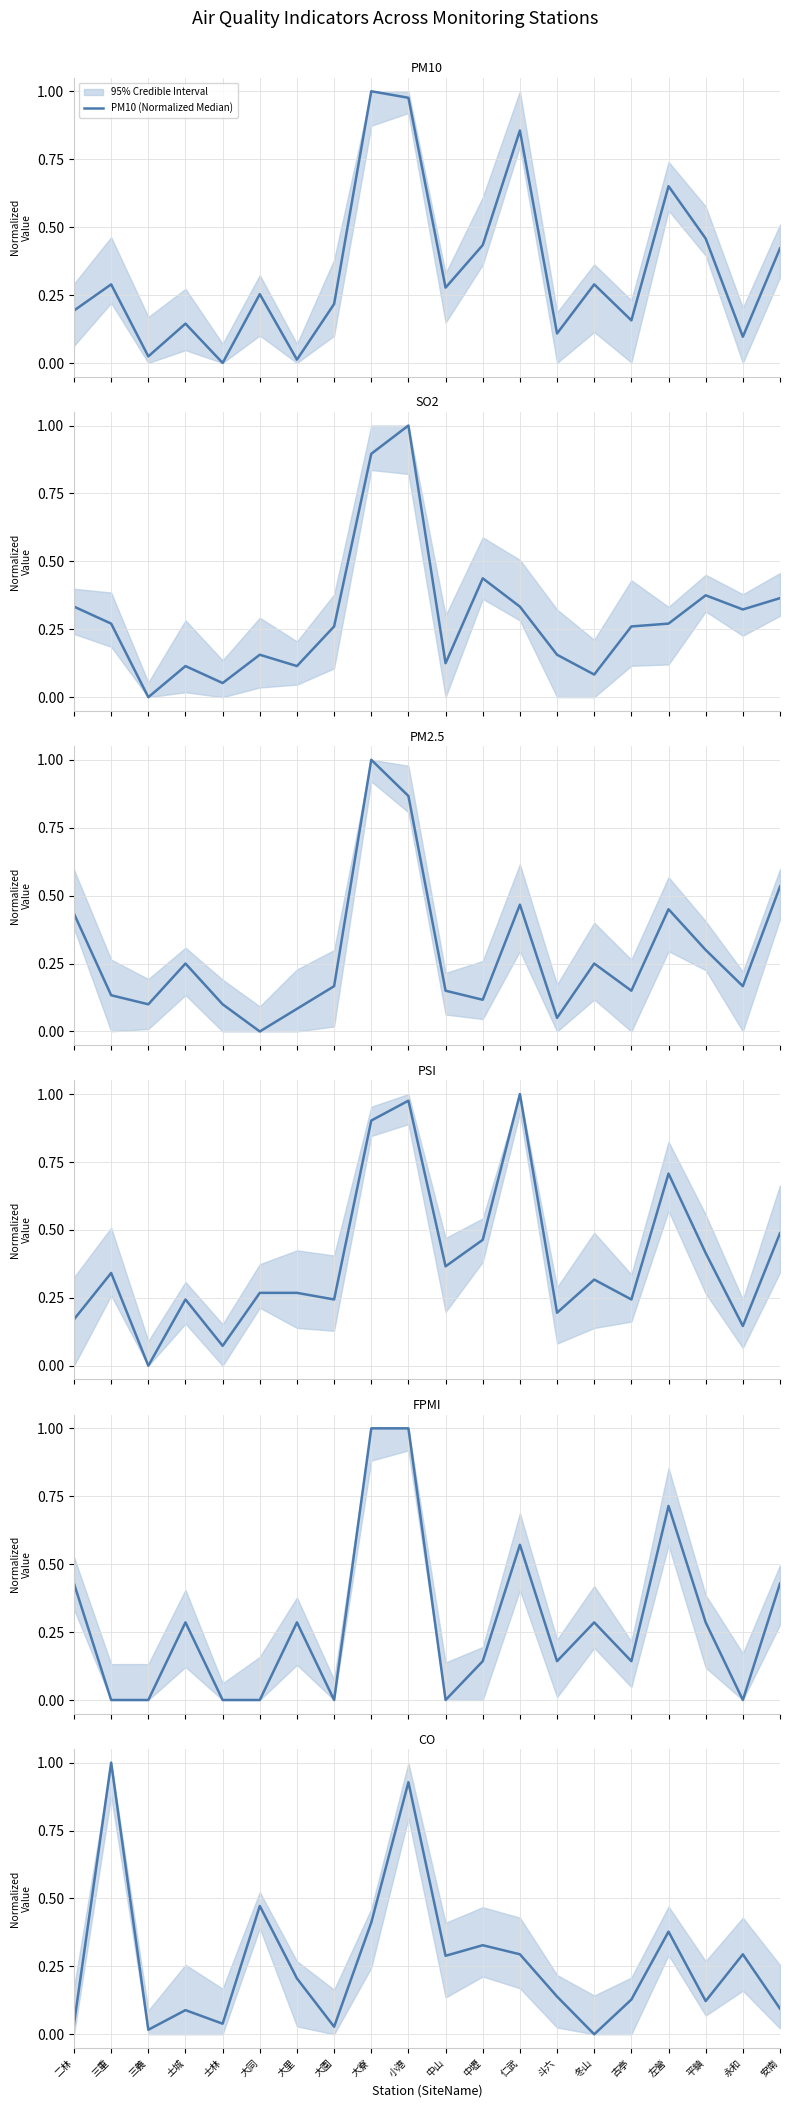

How many positive values does the FPMI (Normalized Median) series have?

13